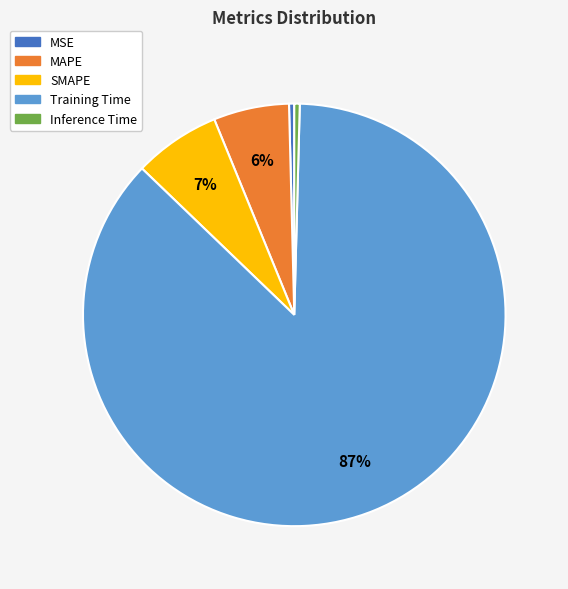

To the nearest percent, what is the average slice percentage?

20%